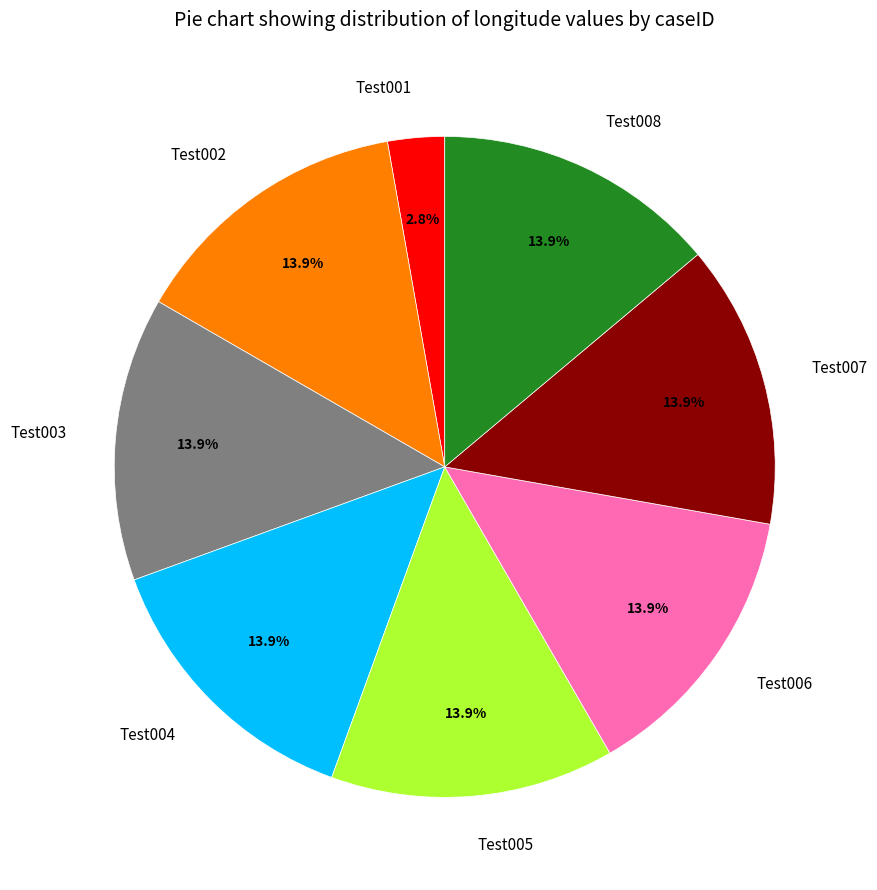

Does Test008 represent more than half of the total?

No